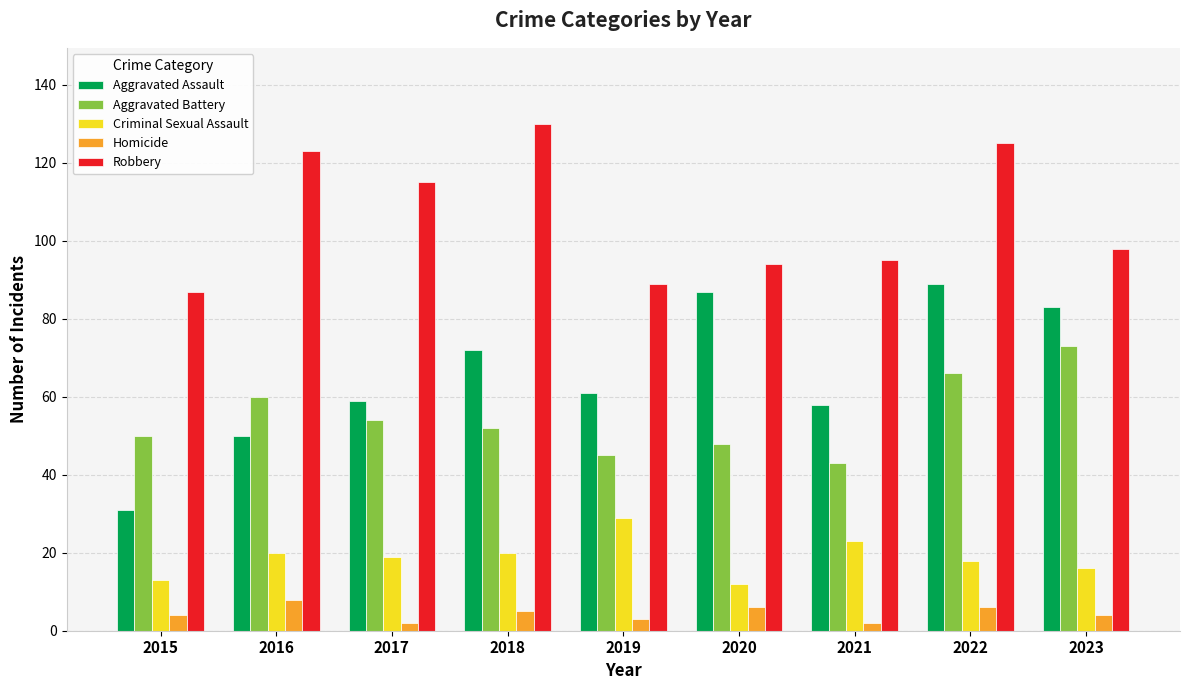

What value does the Criminal Sexual Assault series have at 2018, to the nearest 5?

20